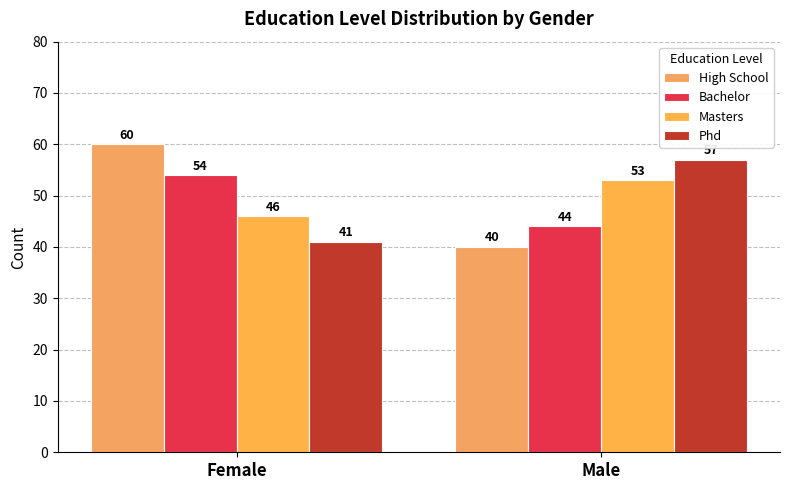

List the series in order of their peak value, highest first.

High School, Phd, Bachelor, Masters